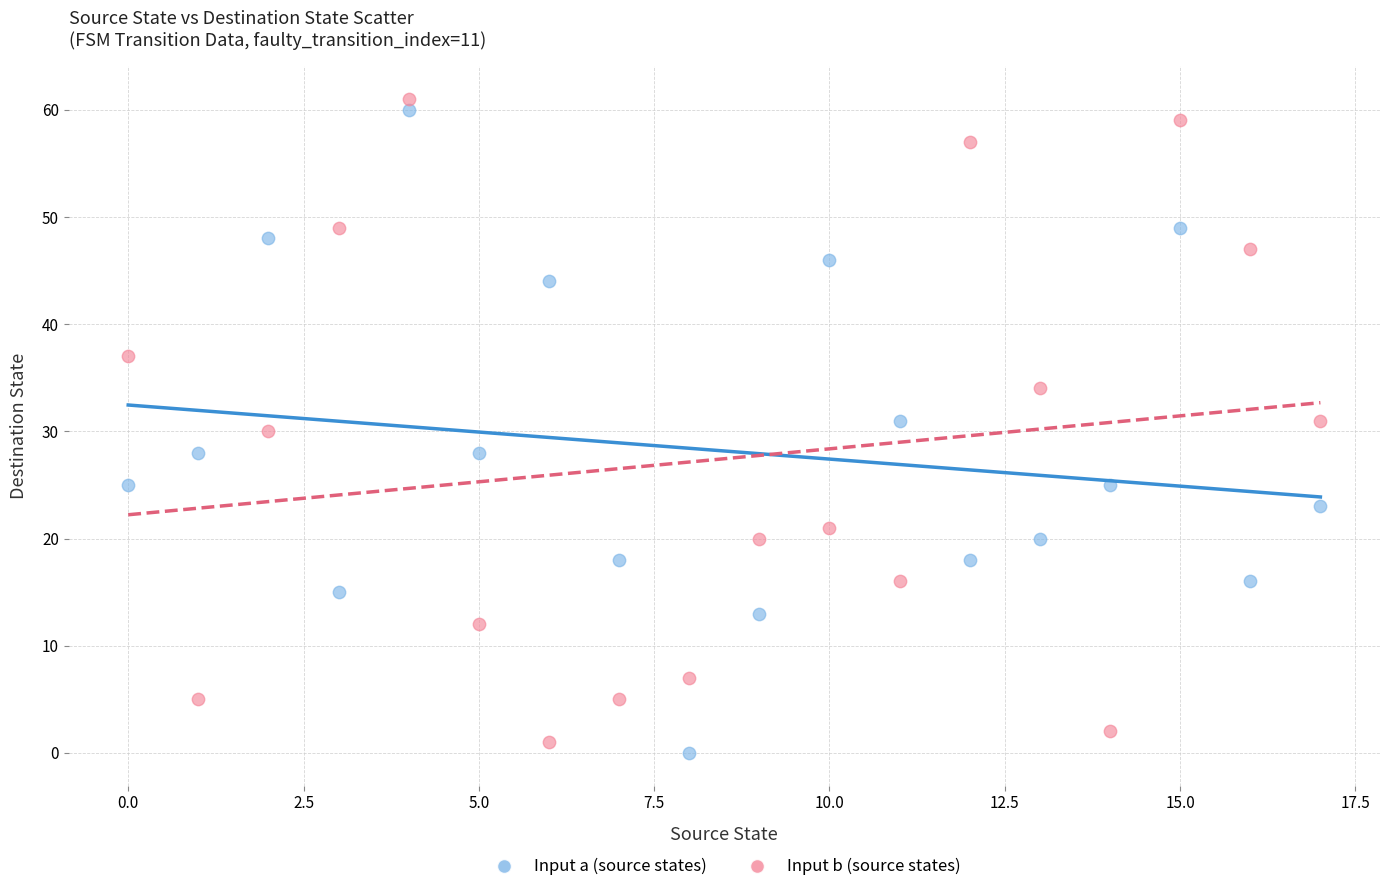

Across all data points, what is the range of Y values (max minus min)?

61